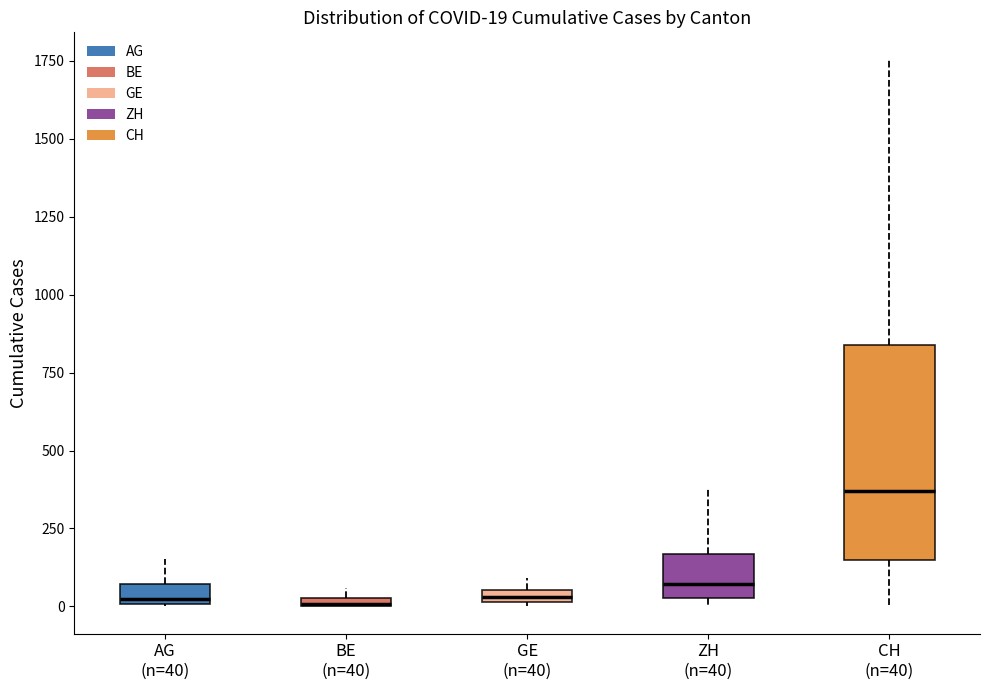

Which box has the highest median line?

CH (n=40)